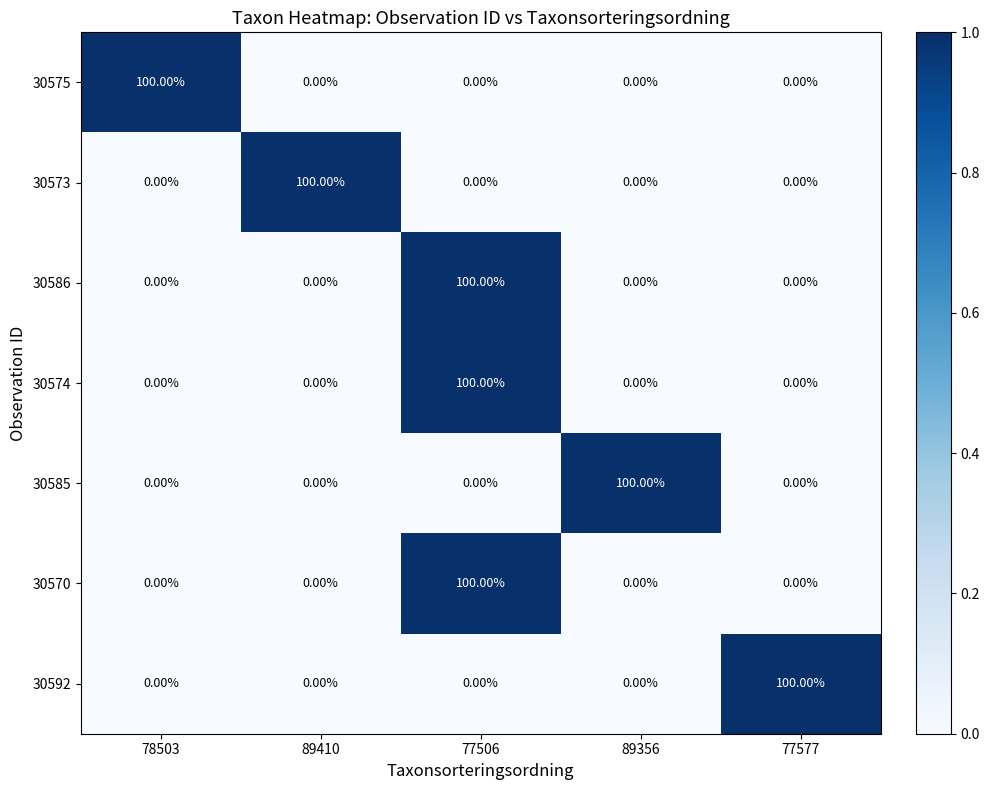

What is the total value across all series at 78503?

100